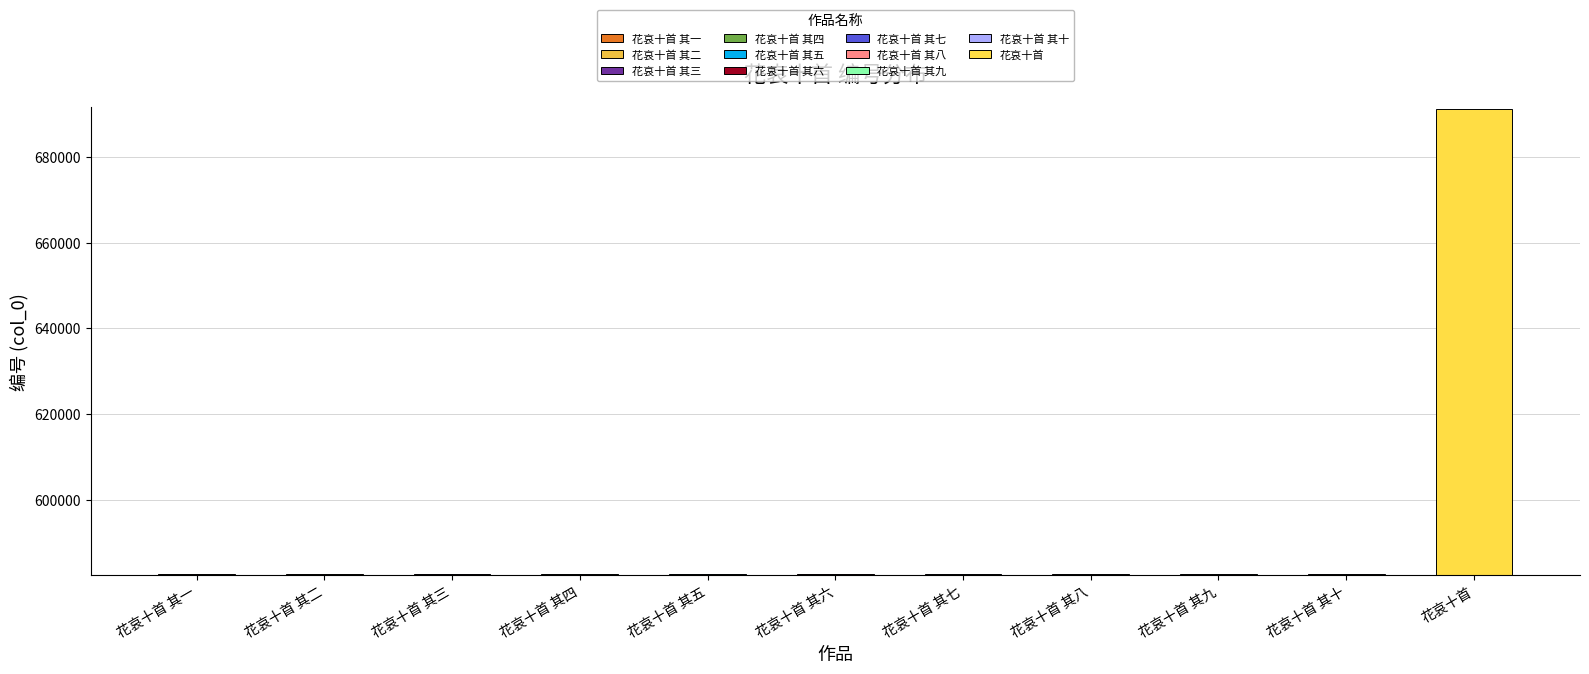

What is the label of the 7th bar from the left?

花哀十首 其七